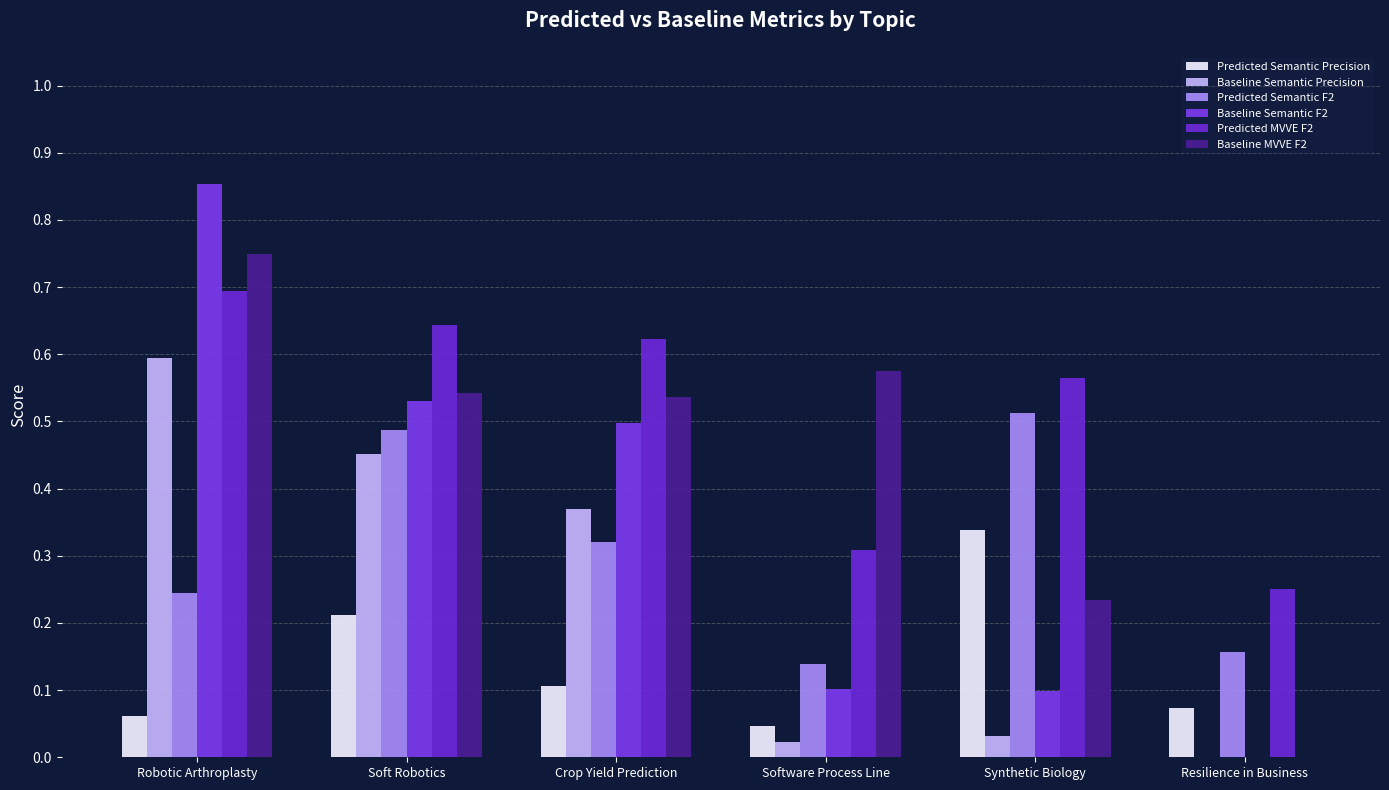

What are all the series names shown in the legend?

Predicted Semantic Precision, Baseline Semantic Precision, Predicted Semantic F2, Baseline Semantic F2, Predicted MVVE F2, Baseline MVVE F2